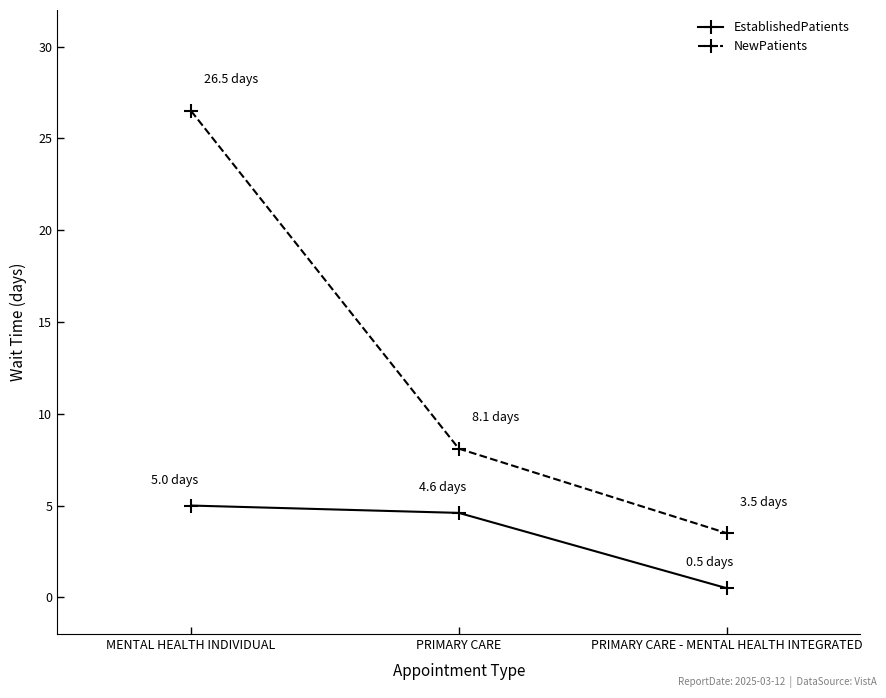

How many values in the EstablishedPatients series exceed 4?

2